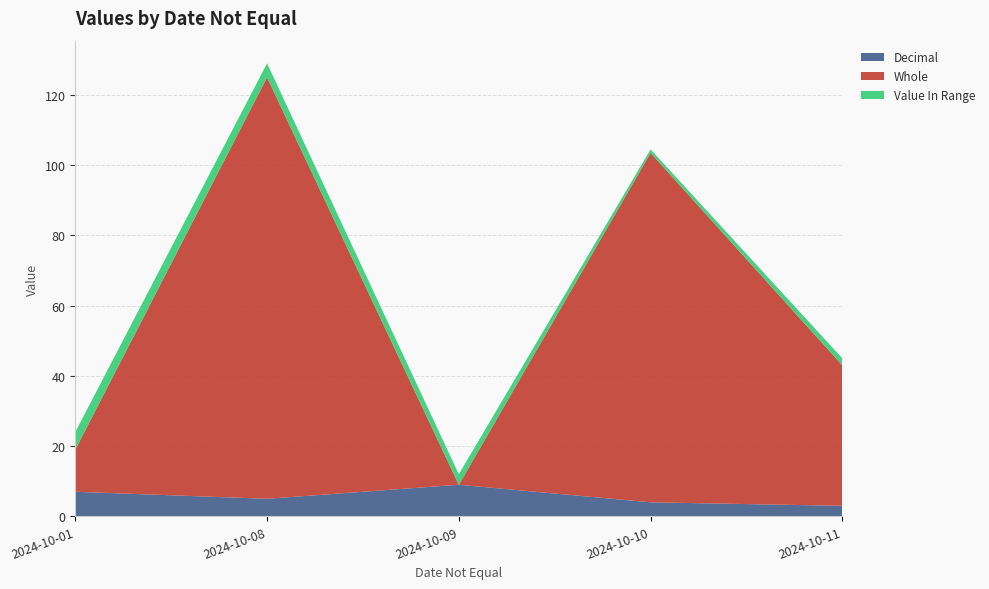

What is the highest value of the Decimal series?

9.0